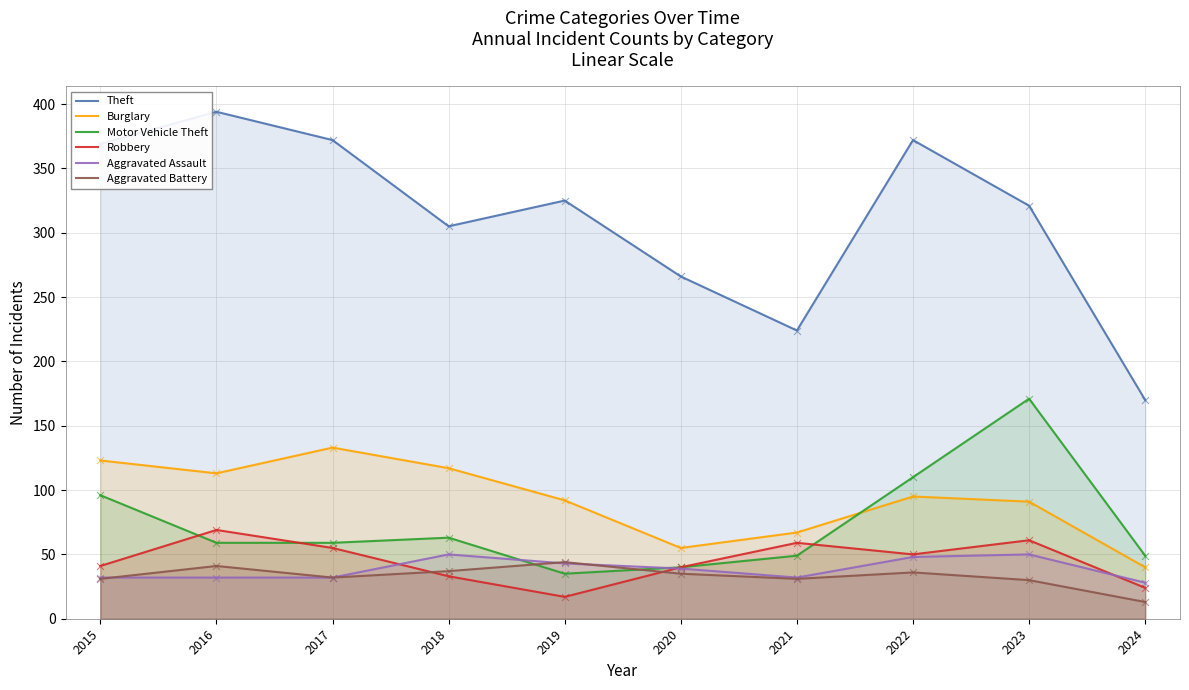

Is the value of Robbery at 2020 greater than the value of Burglary at 2022?

No